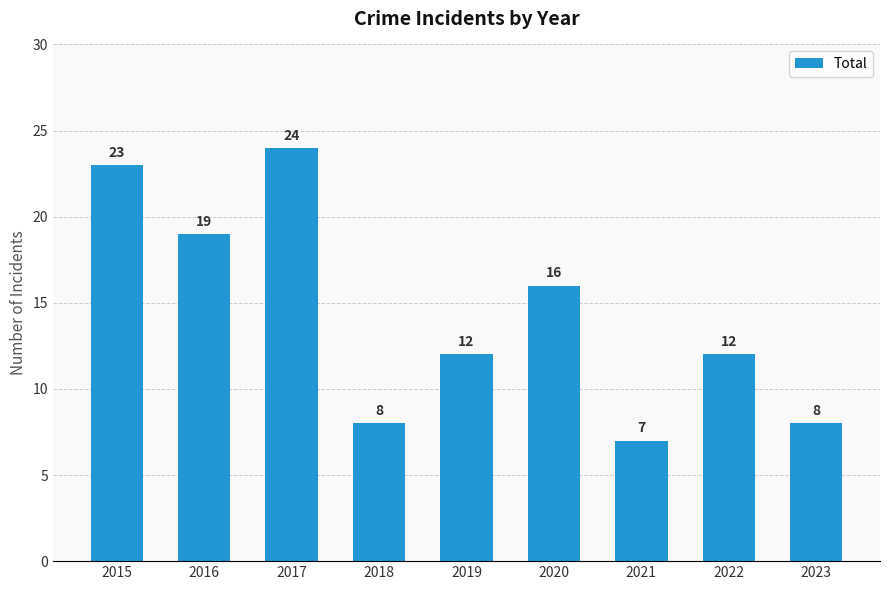

Reading left to right, transcribe all the data shown in this chart.

23	19	24	8	12	16	7	12	8